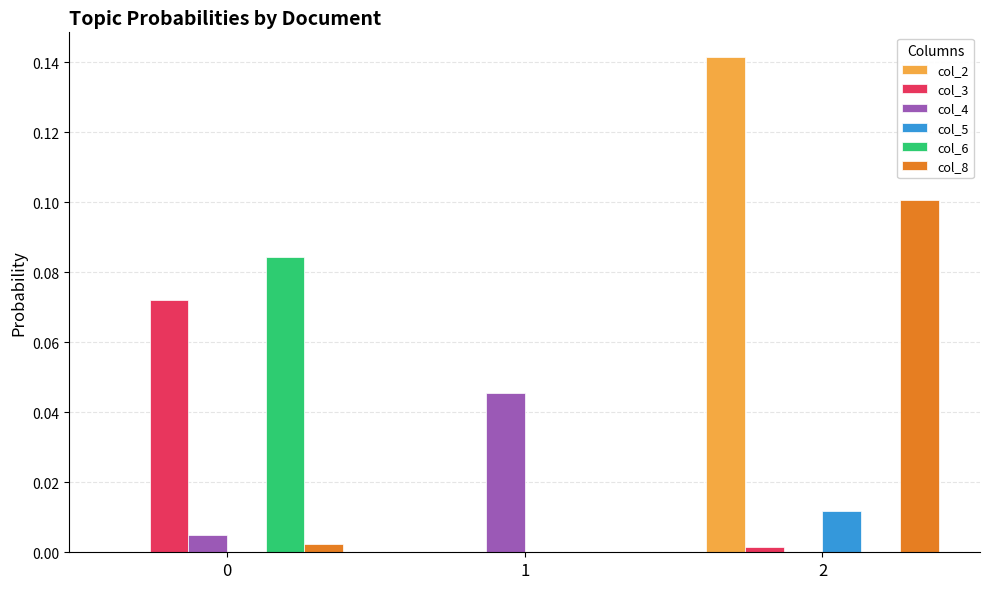

Which series has the largest total across all categories?

col_2